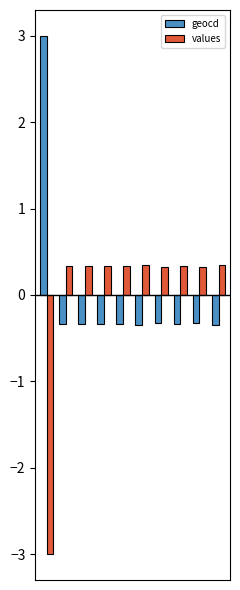

What is the value of the geocd bar at the 4th from the left?

-0.3